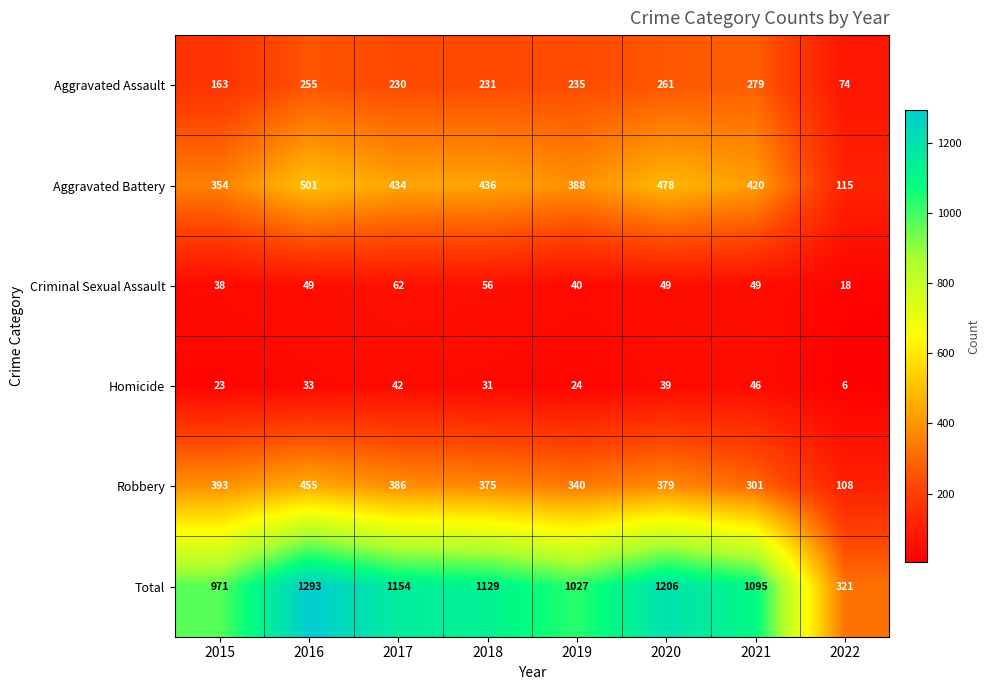

What is the total value across all series at 2017?

2308